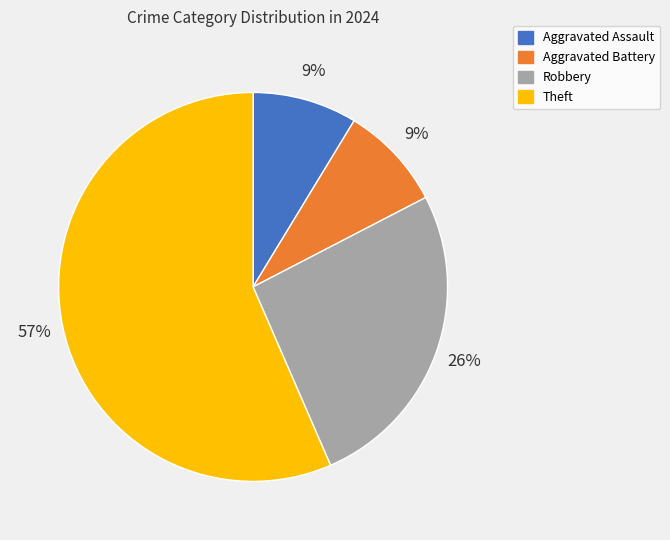

To the nearest percent, what portion does Aggravated Battery represent?

9%